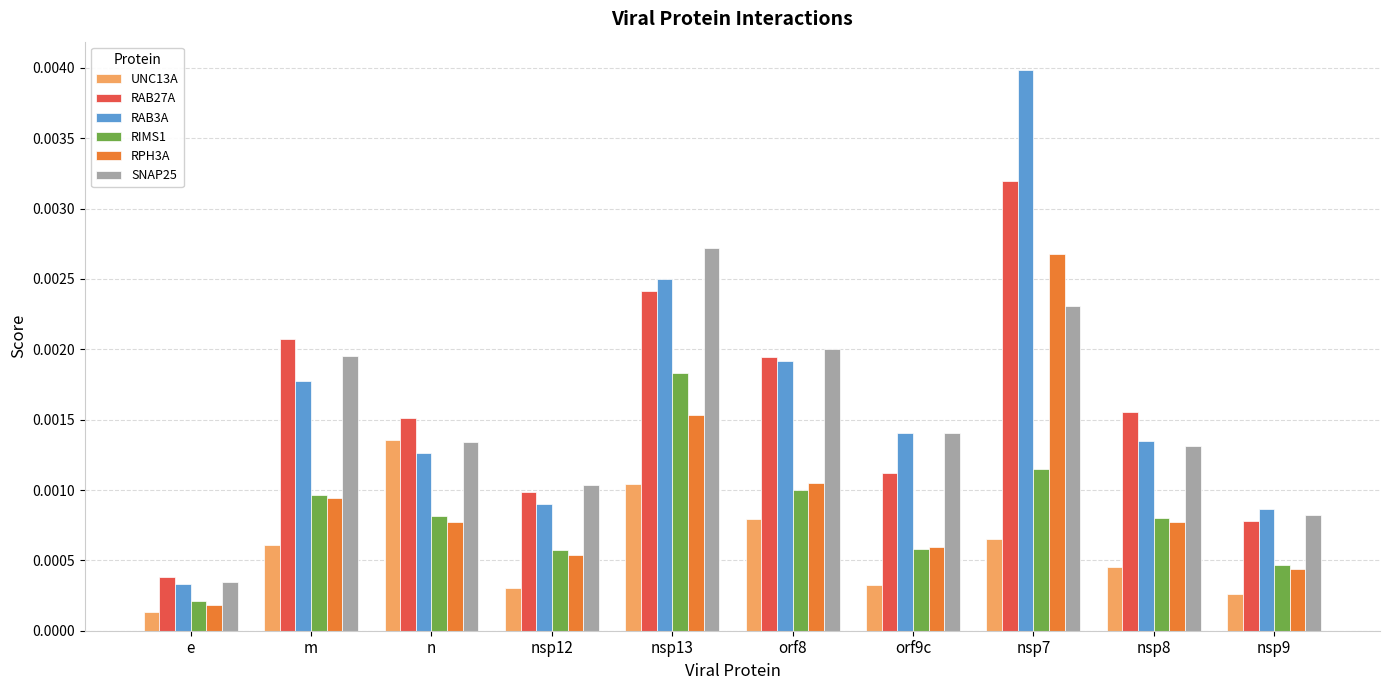

At which category is the sum across all series the highest?

nsp7